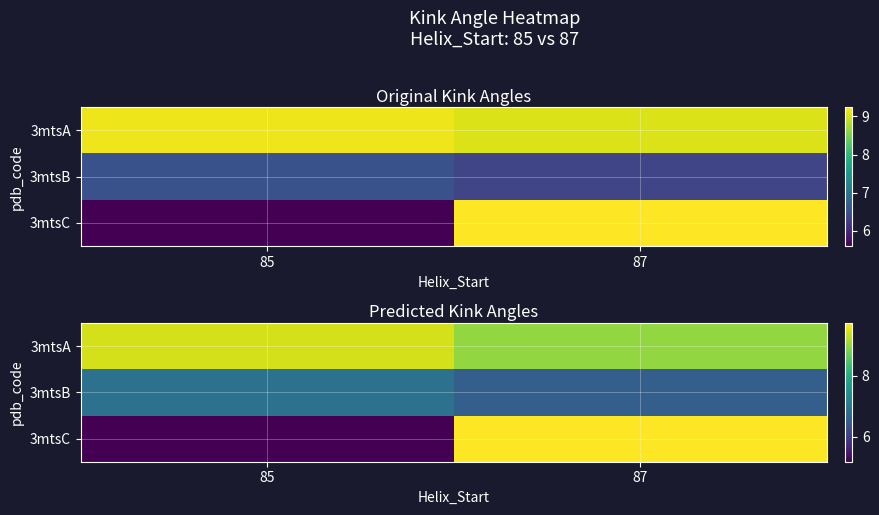

Where is 3mtsB nearest to the value 6?

87